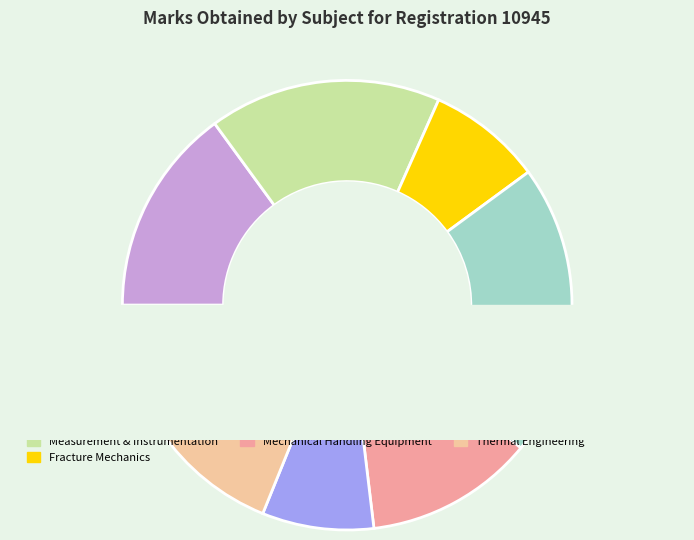

Does any single category account for the majority?

No